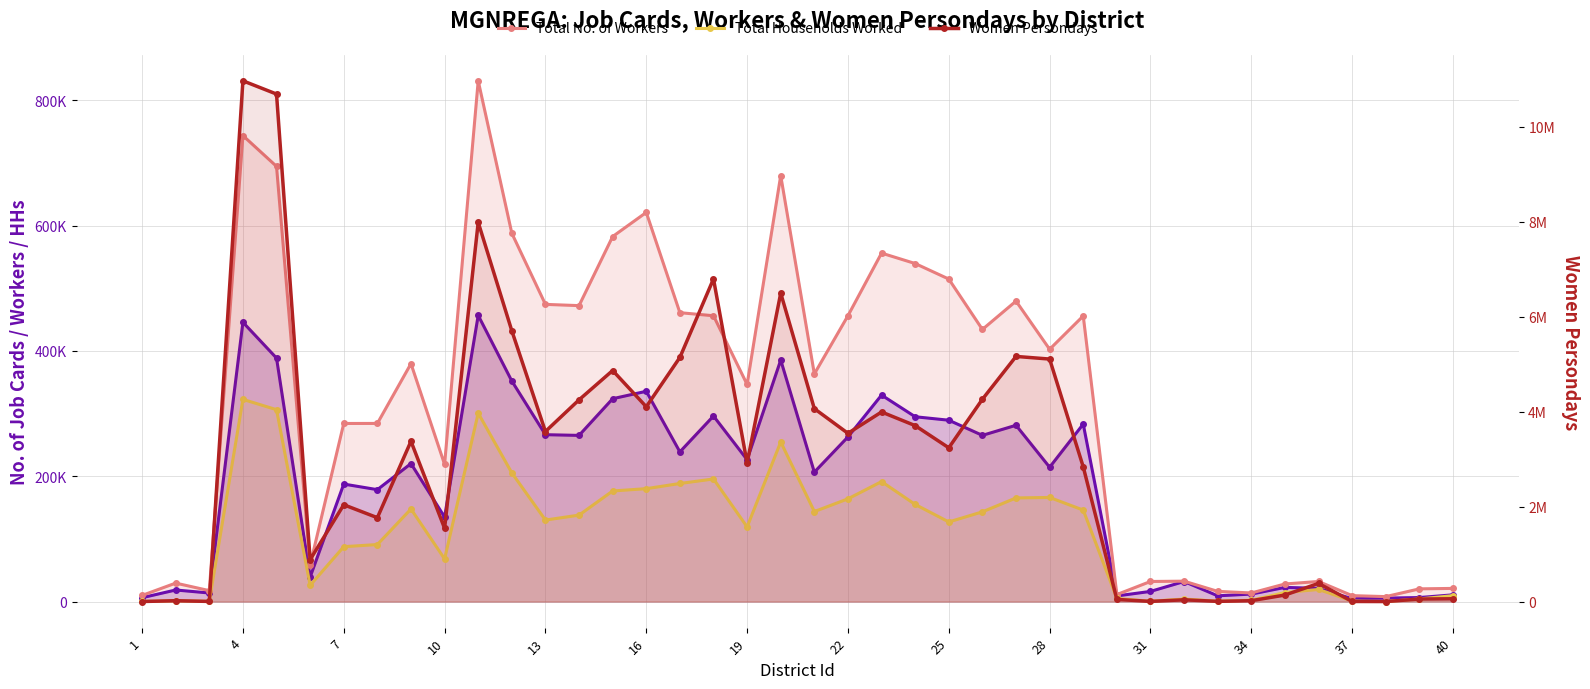

How many values in the Total Households Worked series exceed 130100?

19